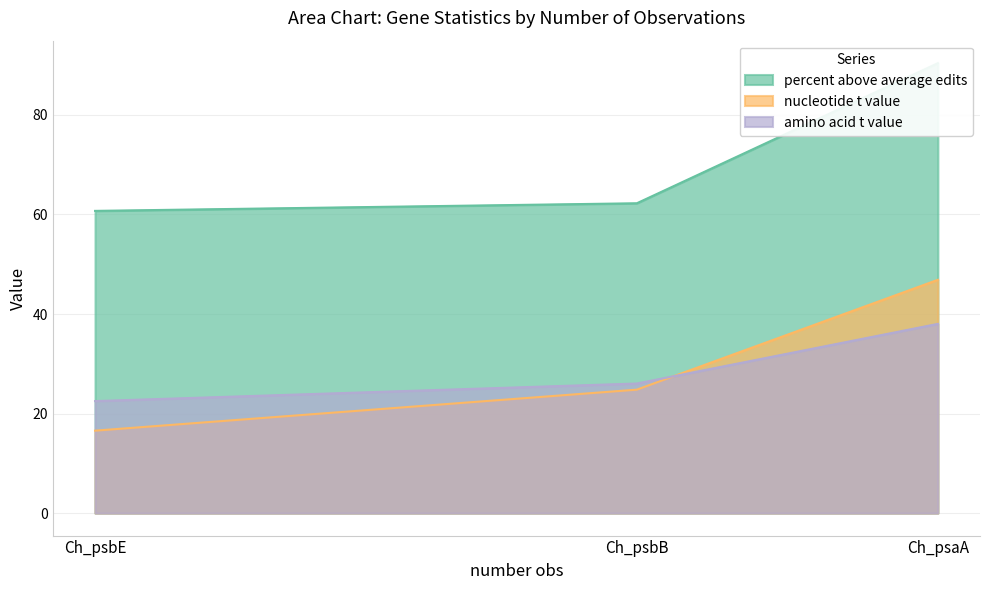

At which label is percent above average edits closest to 75?

Ch_psbB